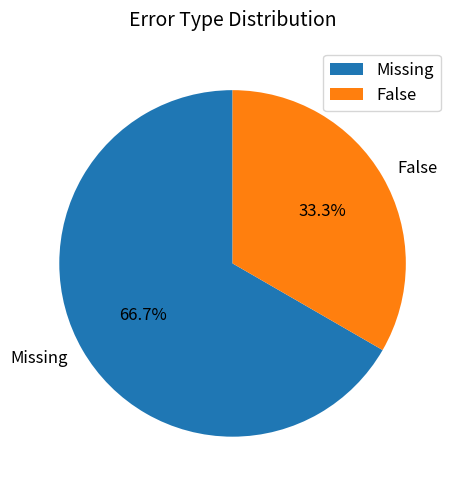

How many segments does this pie chart have?

2